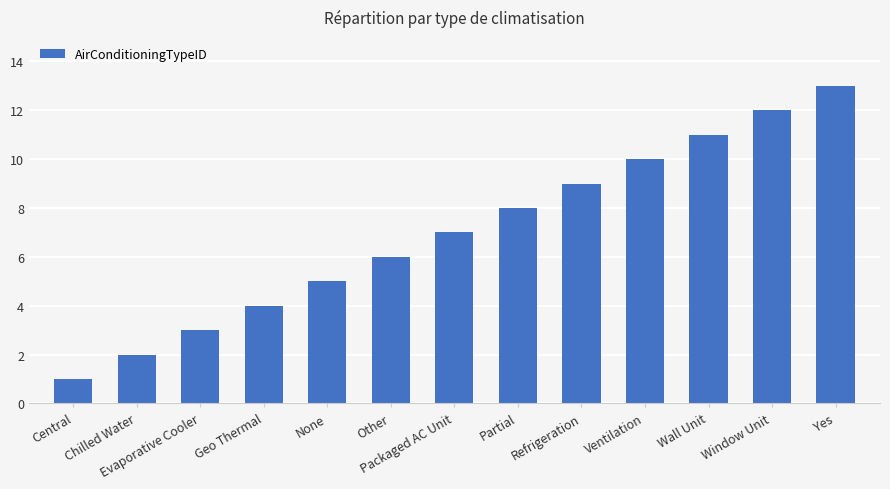

Read the value at Partial, to the nearest 5.

10